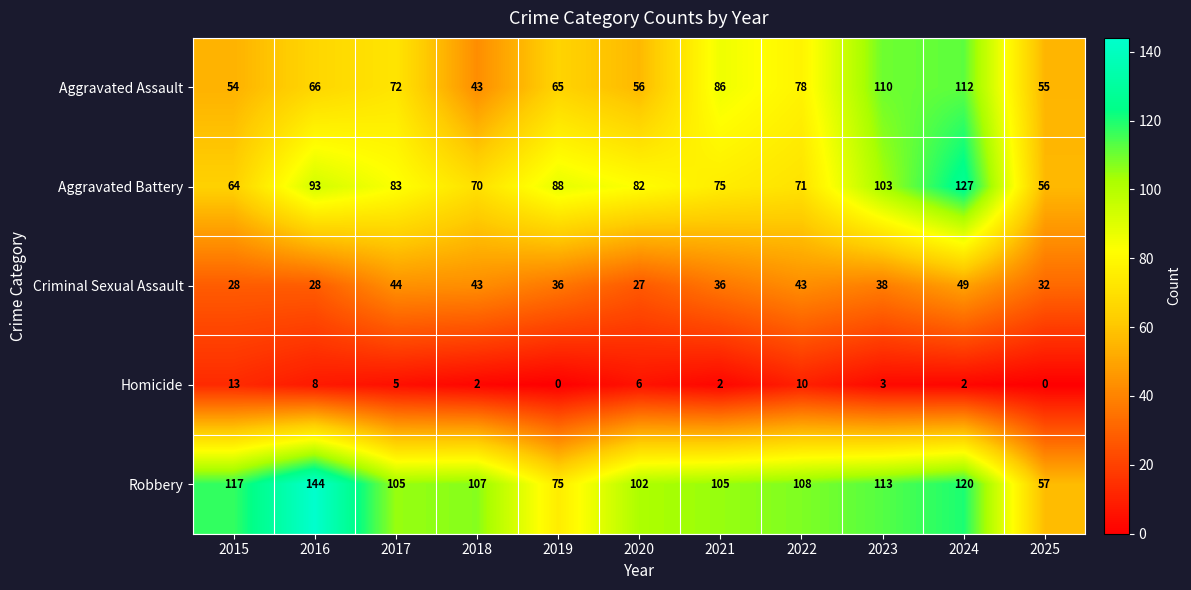

At how many categories does at least one series exceed 73?

10